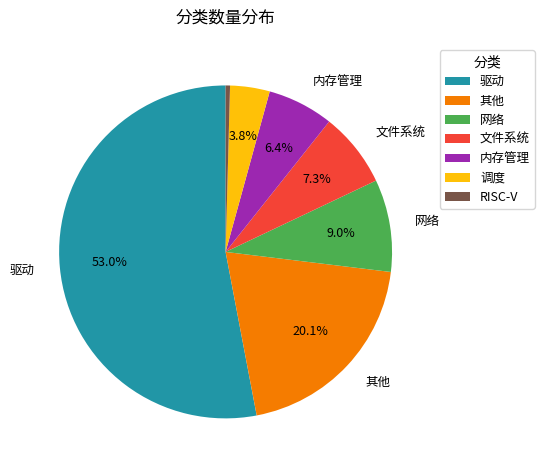

Between 驱动 and 其他, which is larger?

驱动